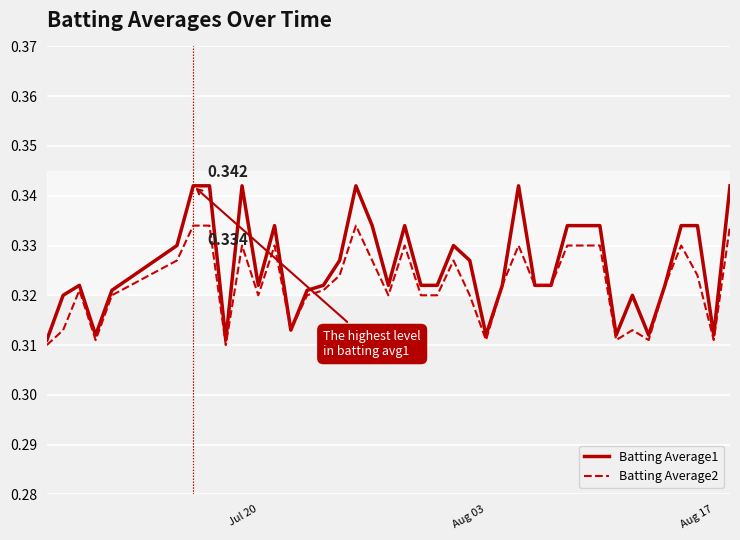

How many lines are shown in the chart?

2